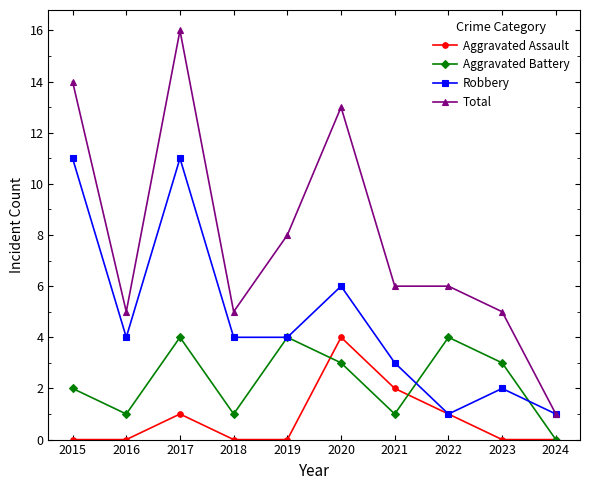

Which category has the highest value across all series?

2017